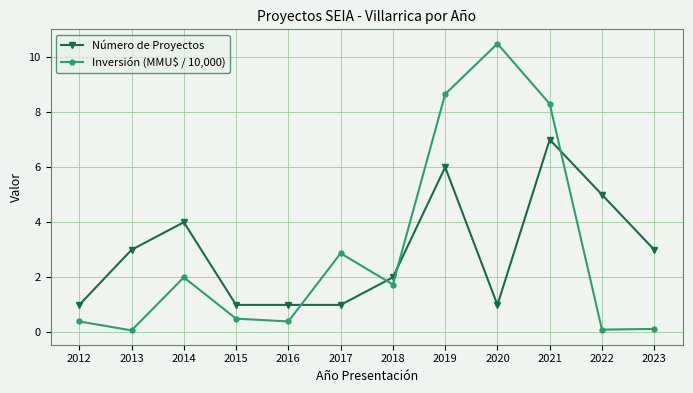

In Número de Proyectos, how many points are higher than both neighbors (excluding endpoints)?

3